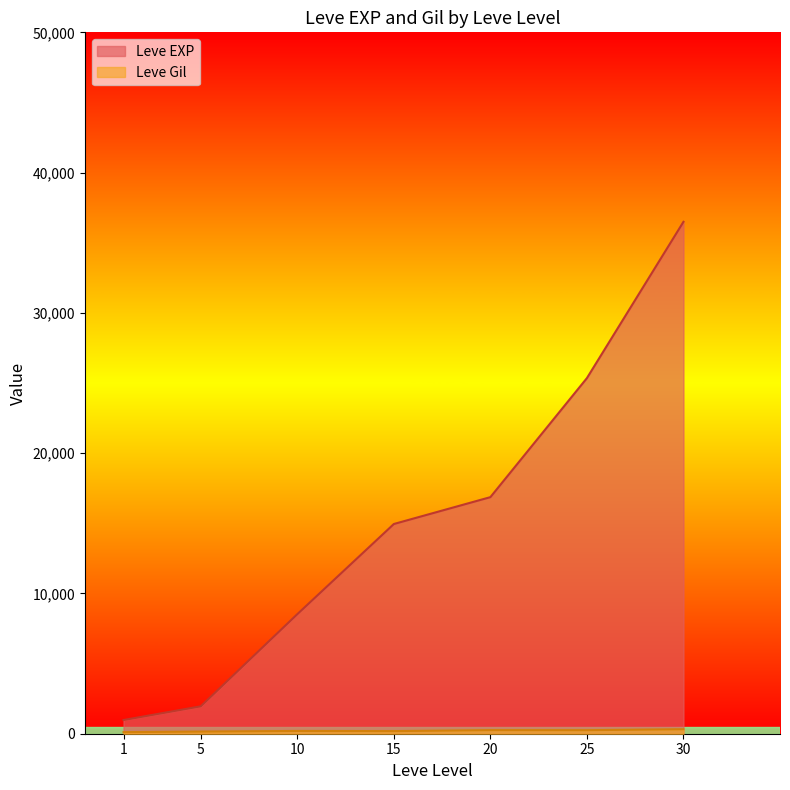

At which label is Leve Gil closest to 293?

30